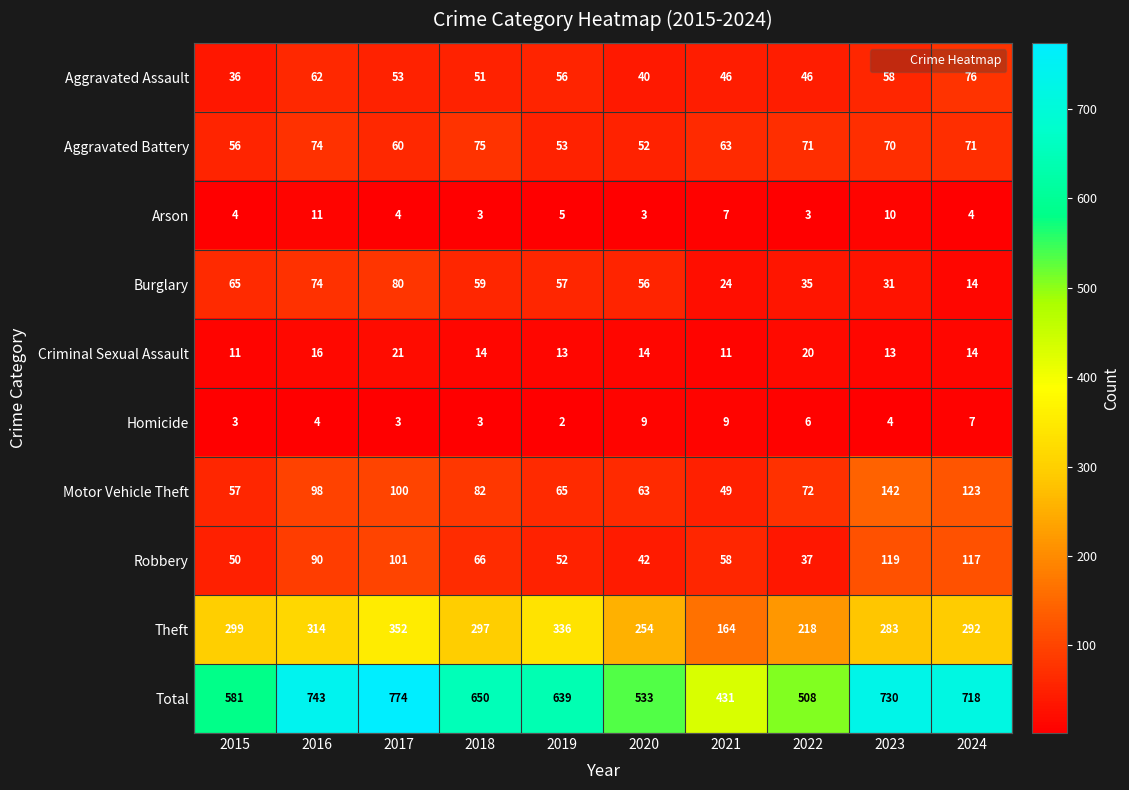

Rank the categories by Theft value from highest to lowest.

2017, 2019, 2016, 2015, 2018, 2024, 2023, 2020, 2022, 2021